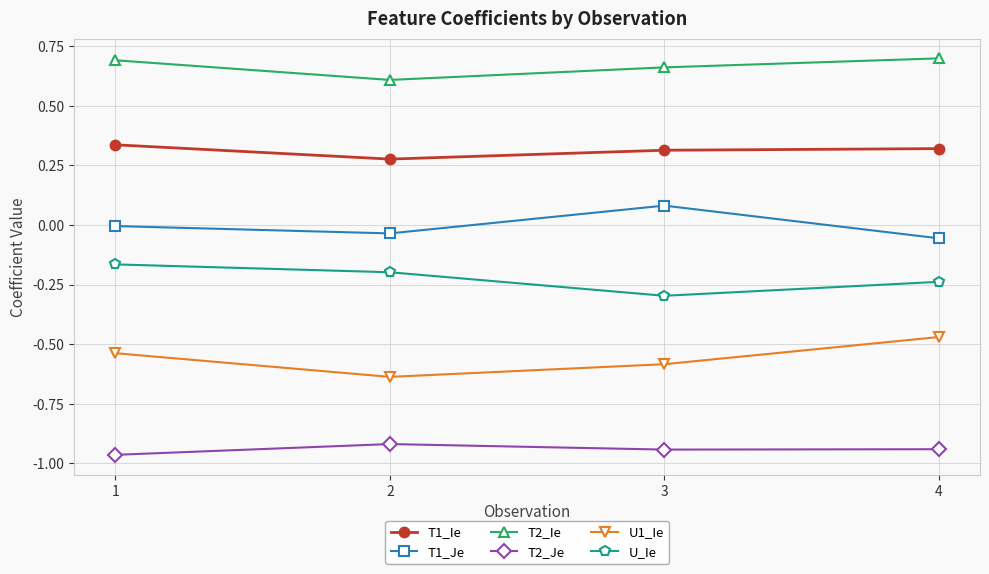

At which label does T1_Ie reach its minimum?

2